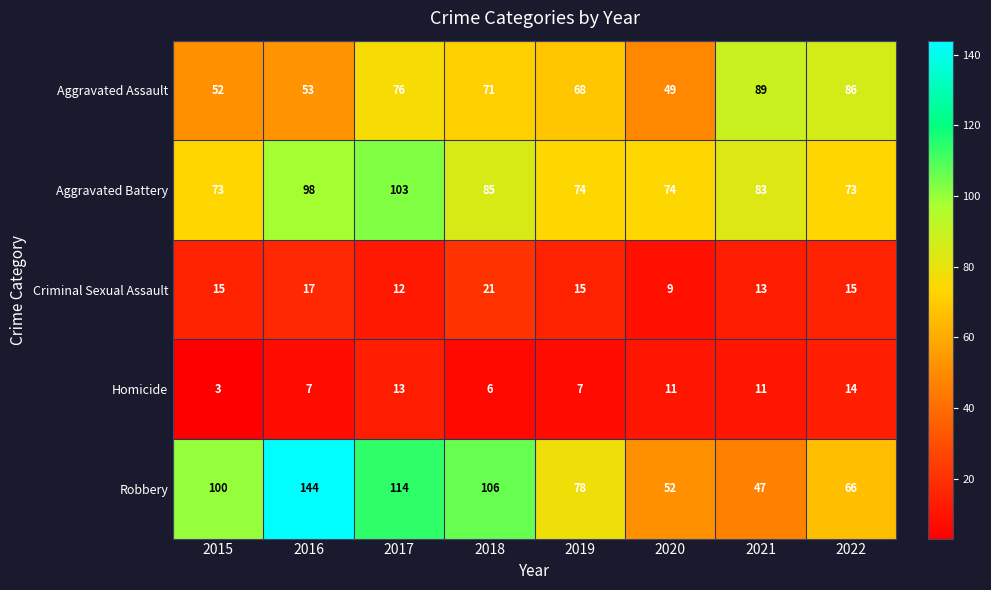

What is the average value of the Criminal Sexual Assault series?

15